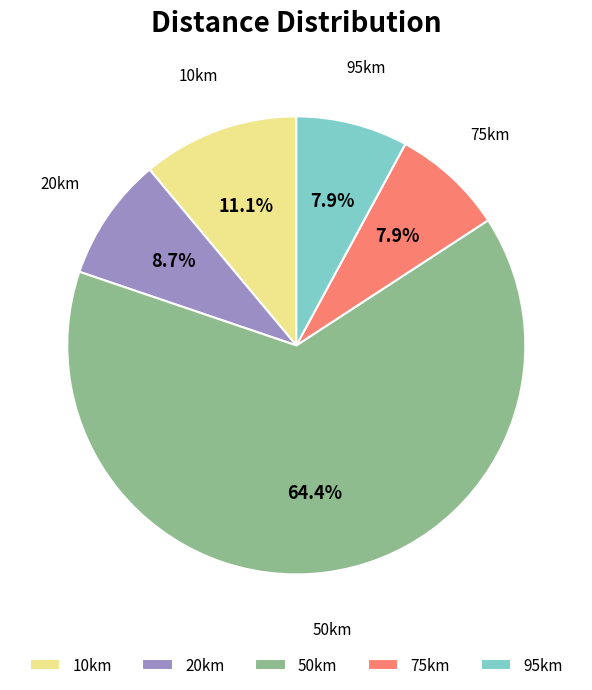

To the nearest percent, what is the average slice percentage?

20%